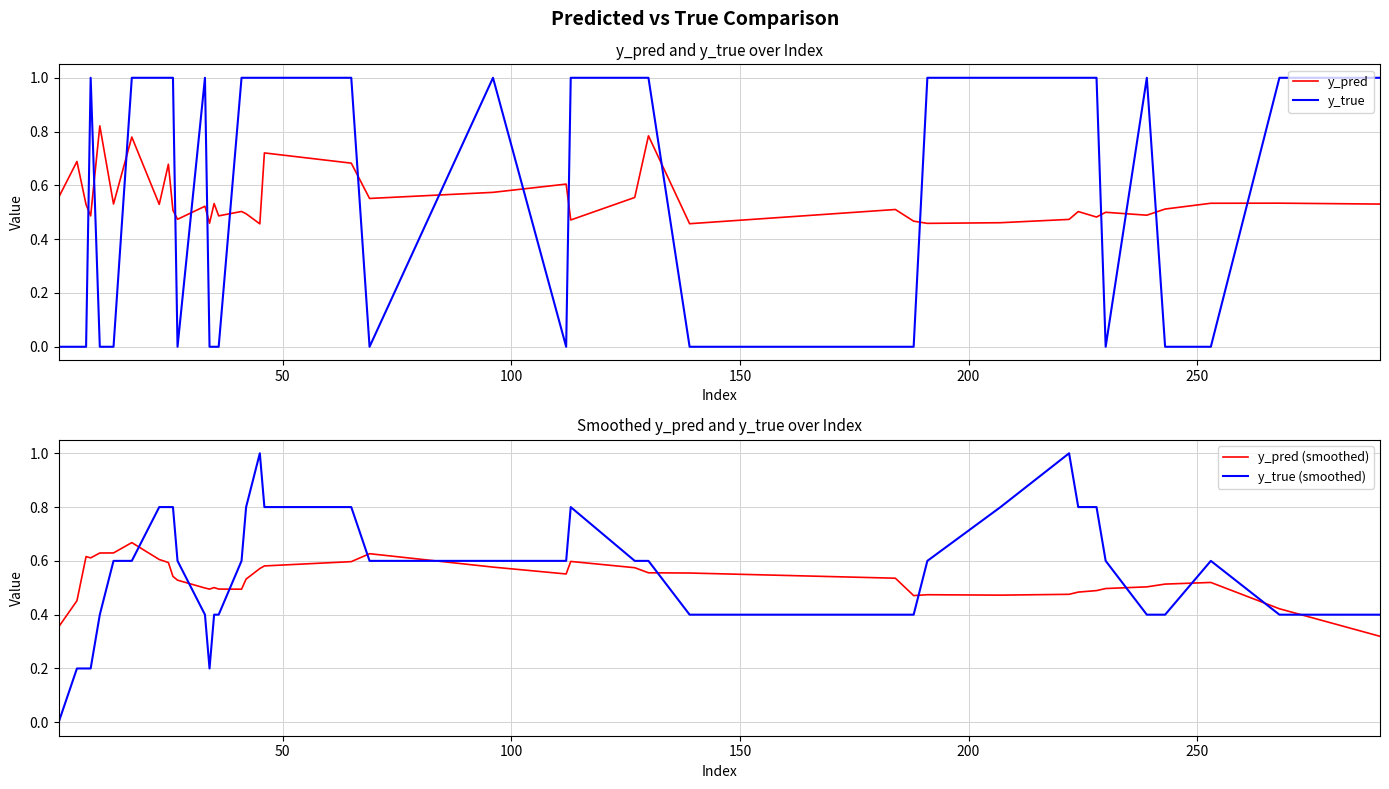

Which series ends up on top after the final intersection of y_pred and y_true?

y_true